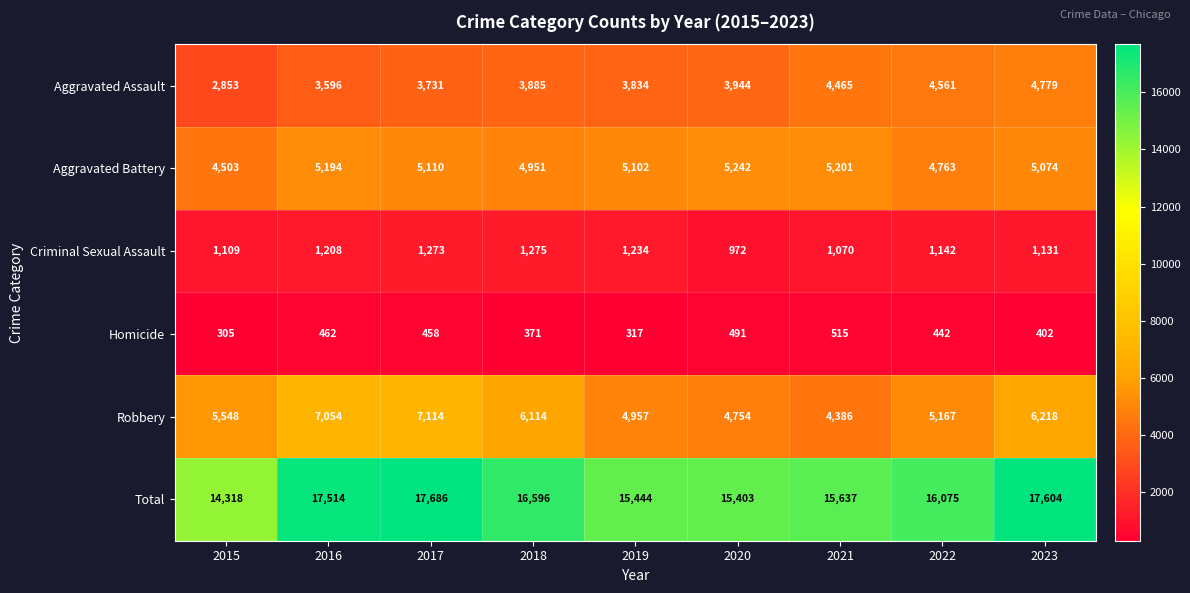

What is the average value of the Criminal Sexual Assault series?

1157